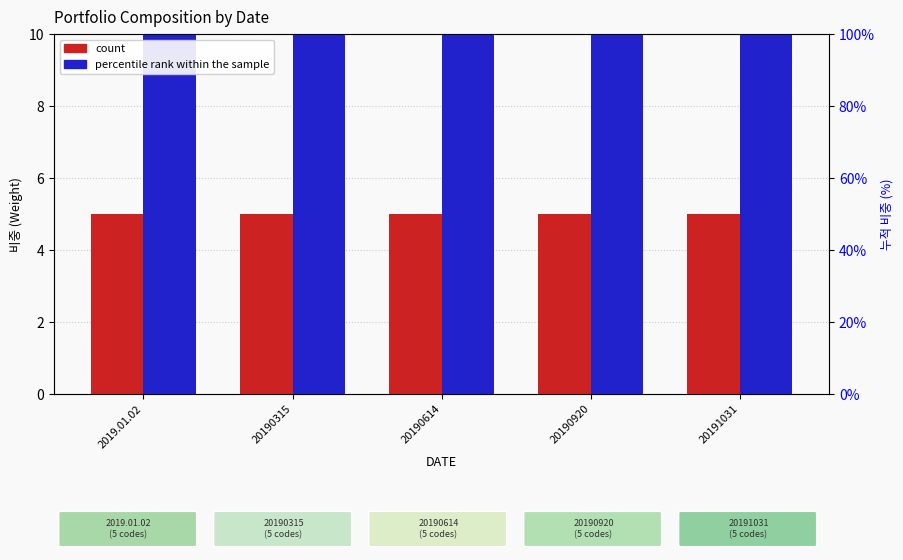

Between 20191031 and 20190315, which is larger?

20191031